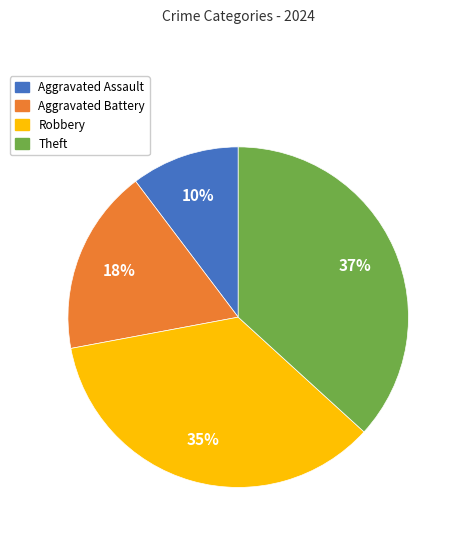

What is the largest slice in the pie chart?

Theft